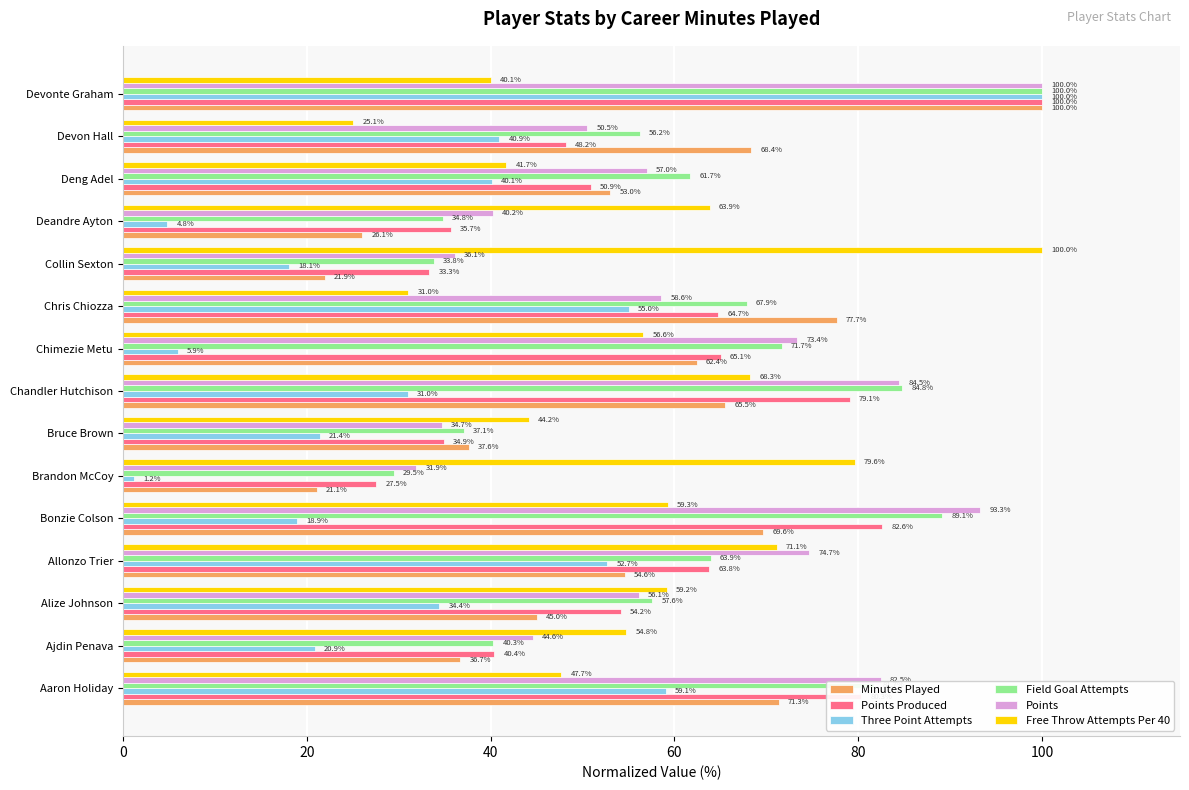

What is the difference between the Free Throw Attempts Per 40 values at Collin Sexton and Deandre Ayton?

36.1